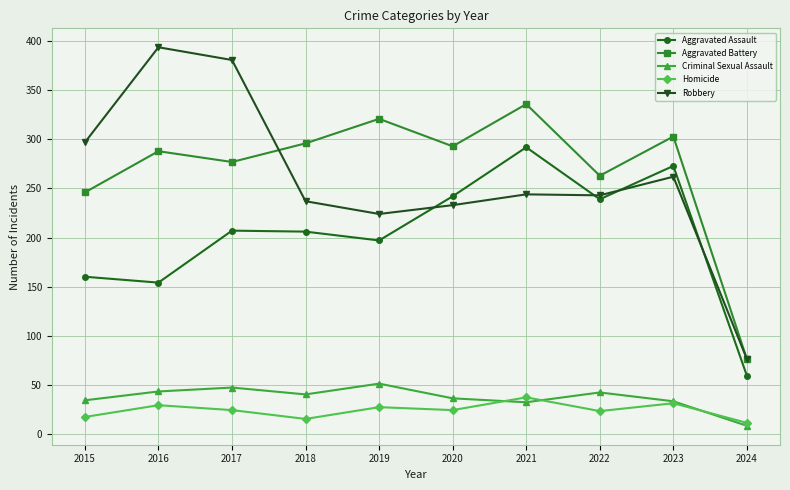

What is the approximate value of Aggravated Assault at 2017?

207